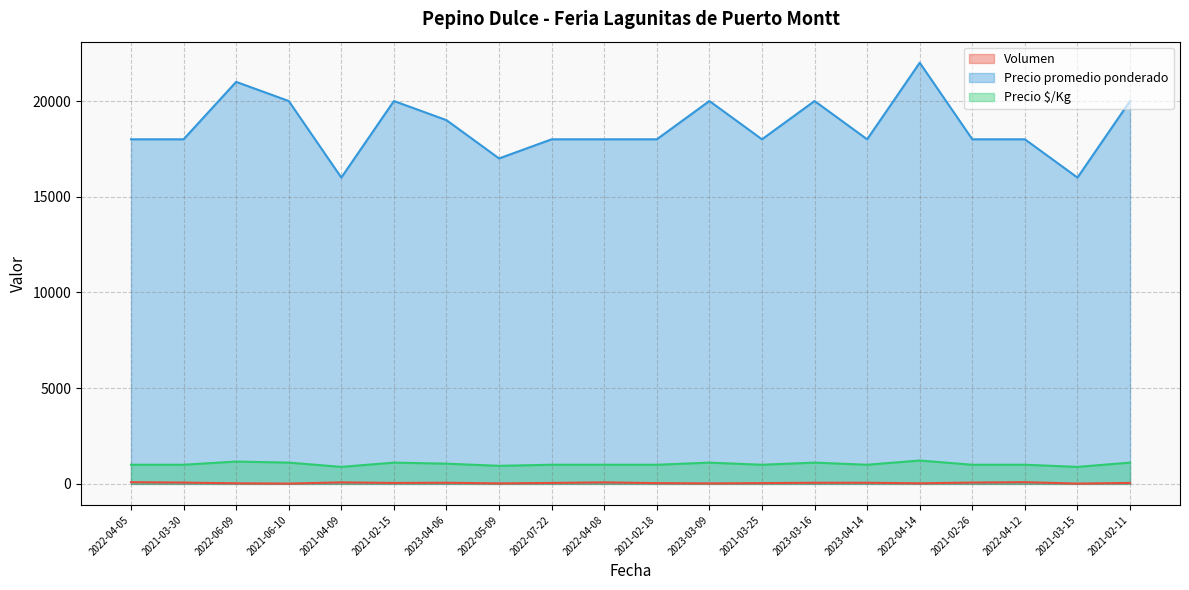

True or false: Precio $/Kg and Precio promedio ponderado intersect in this chart.

False